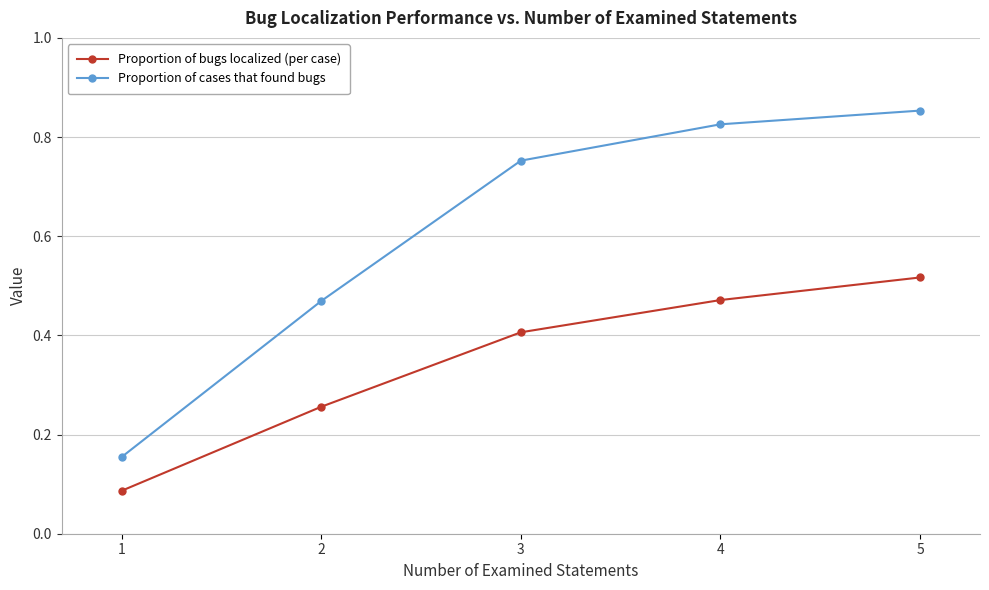

True or false: Proportion of cases that found bugs and Proportion of bugs localized (per case) intersect in this chart.

False